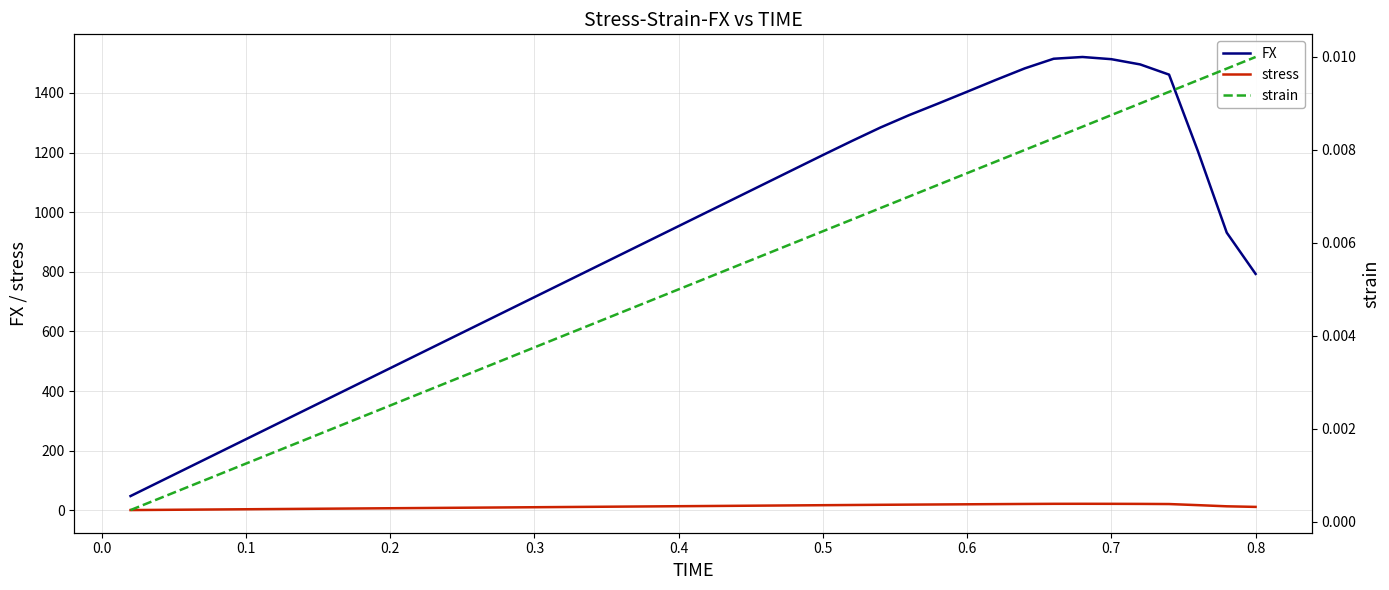

True or false: stress and FX cross at least once.

False